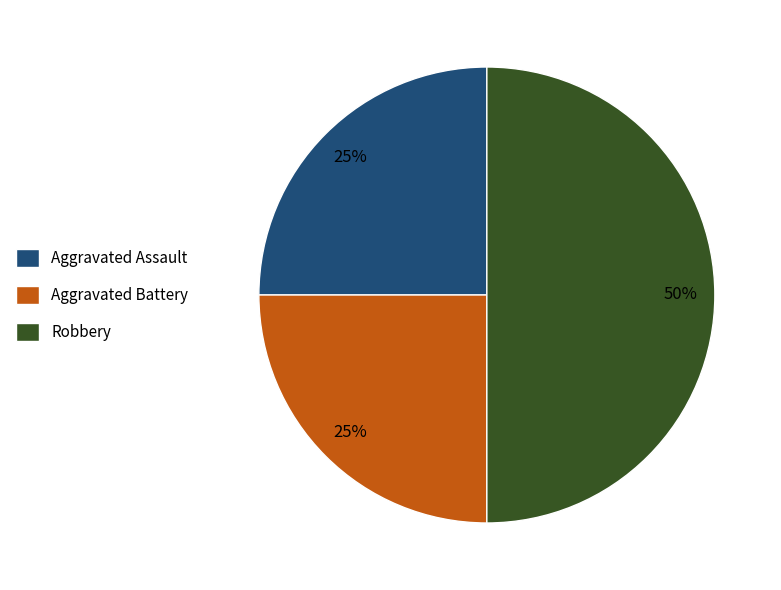

To the nearest percent, what is the difference between the Aggravated Battery and Robbery slice percentages?

25%